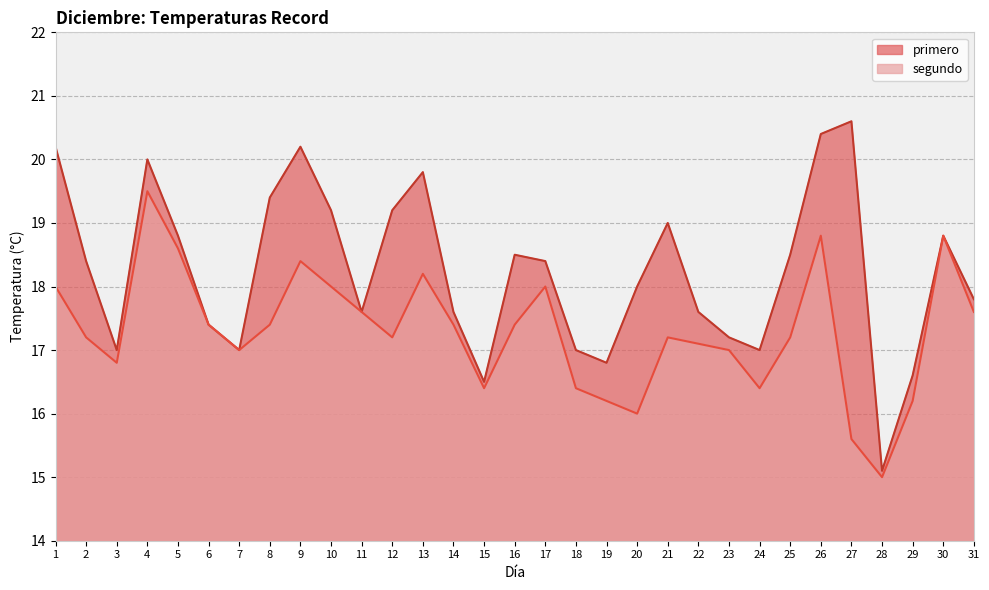

What is the spread (max minus min) of values at 13?

1.6